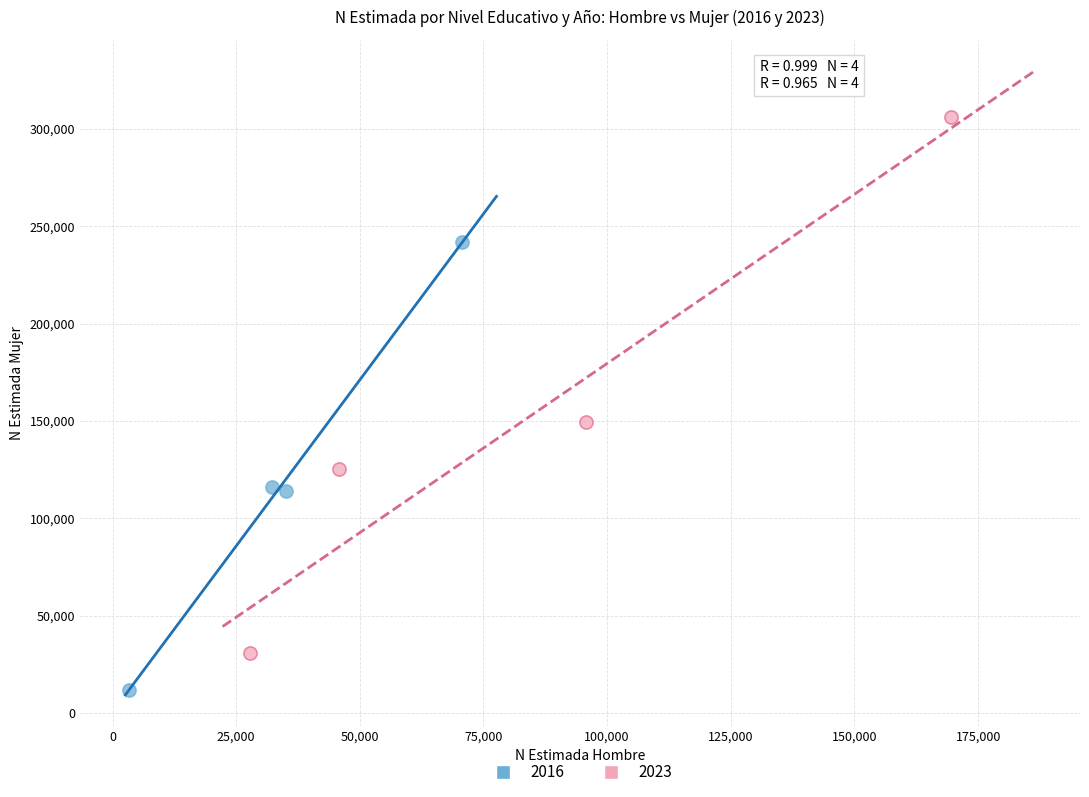

Which series reaches the minimum Y coordinate?

2016